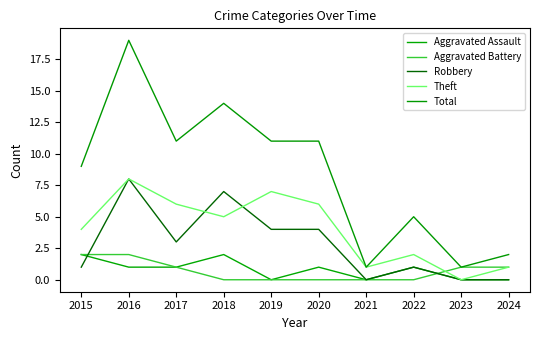

Which category has the lowest value in the Robbery series?

2021